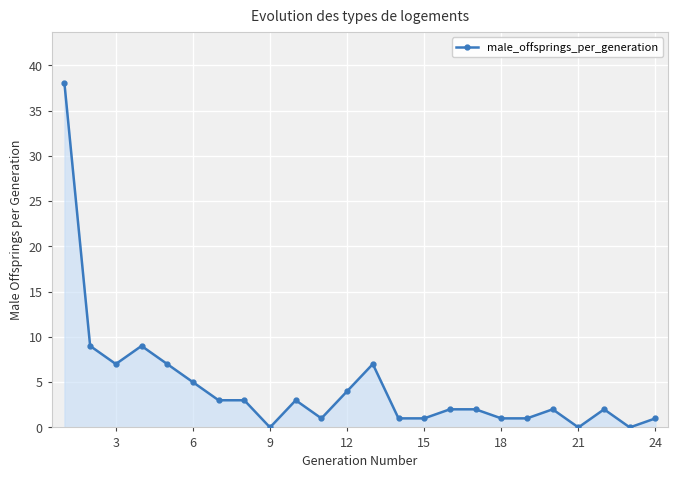

Reading left to right, list all the values displayed in this chart.

38	9	7	9	7	5	3	3	0	3	1	4	7	1	1	2	2	1	1	2	0	2	0	1